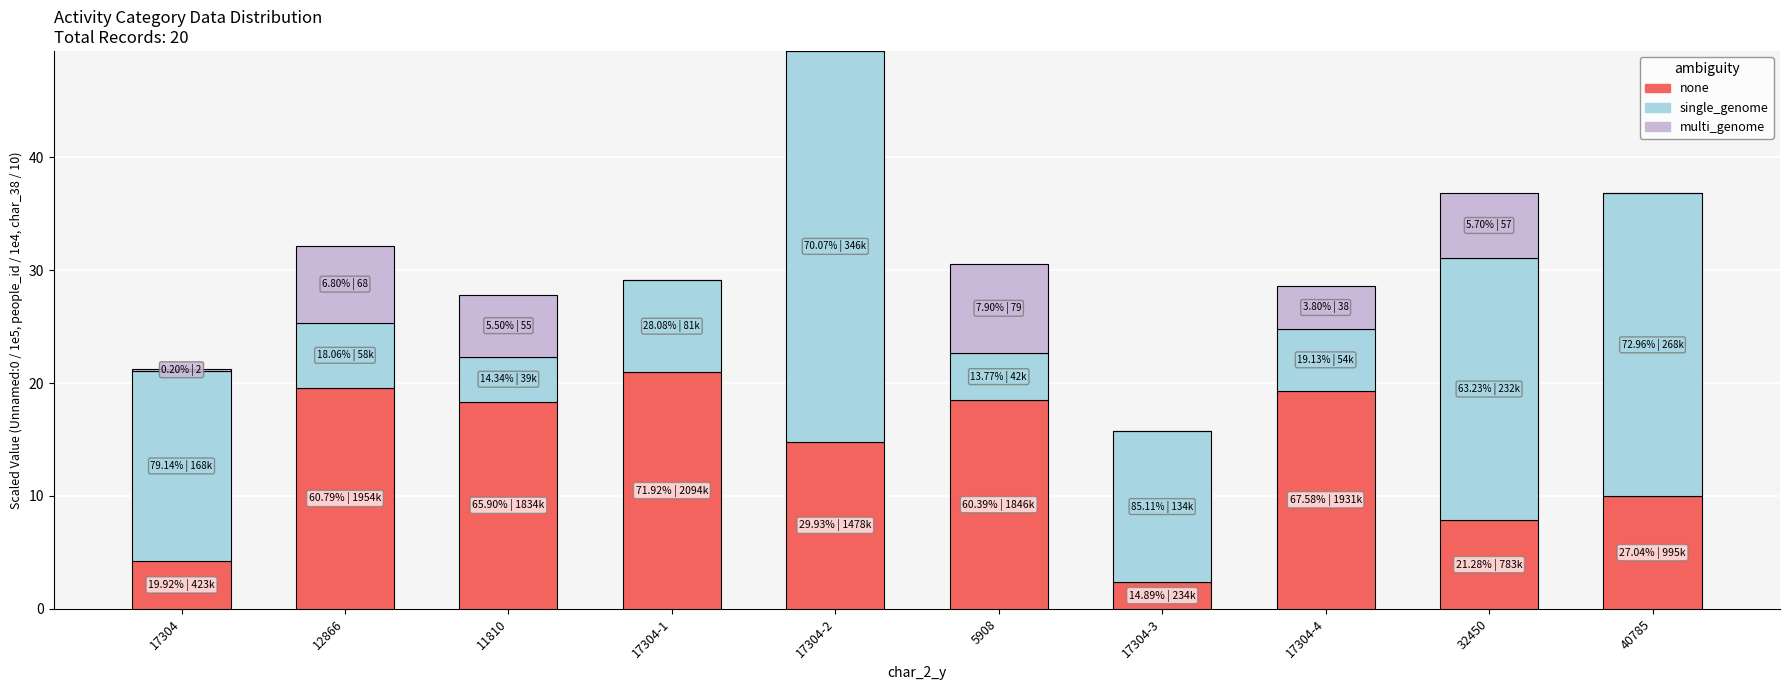

The none series shows 10.0 at 40785. True or false?

True